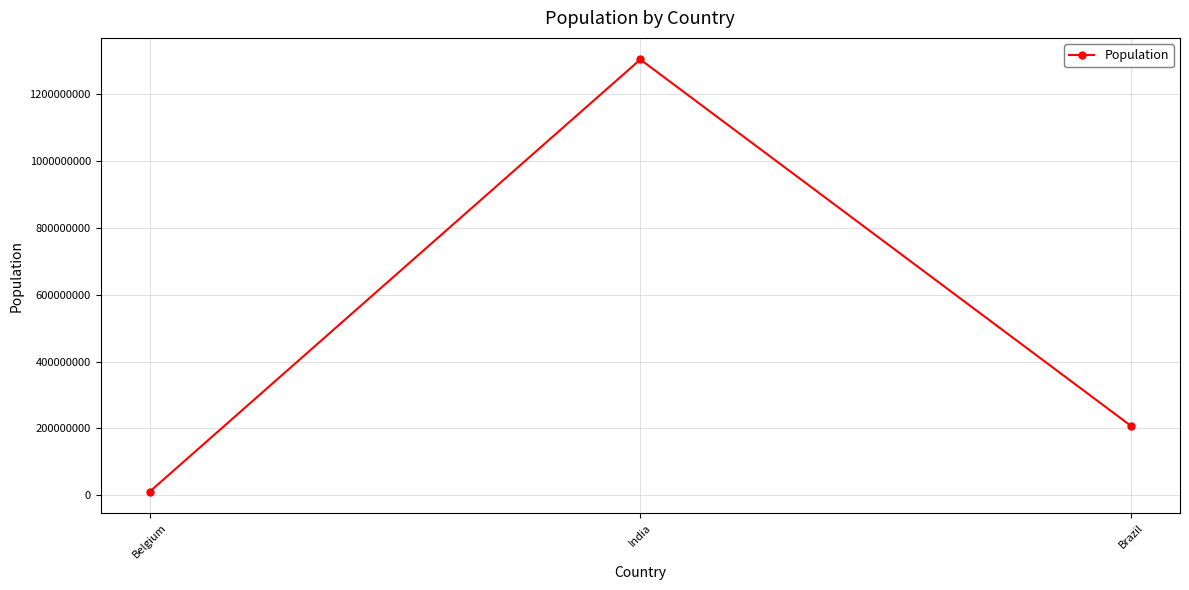

The chart shows a value of 2338995120 at India. True or false?

False